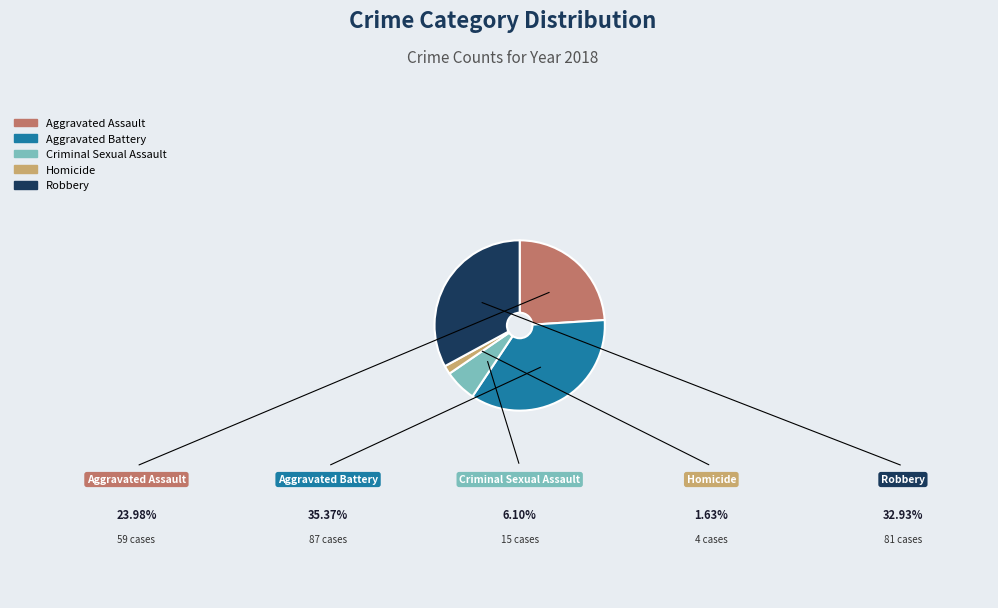

Is there a majority slice in this chart?

No